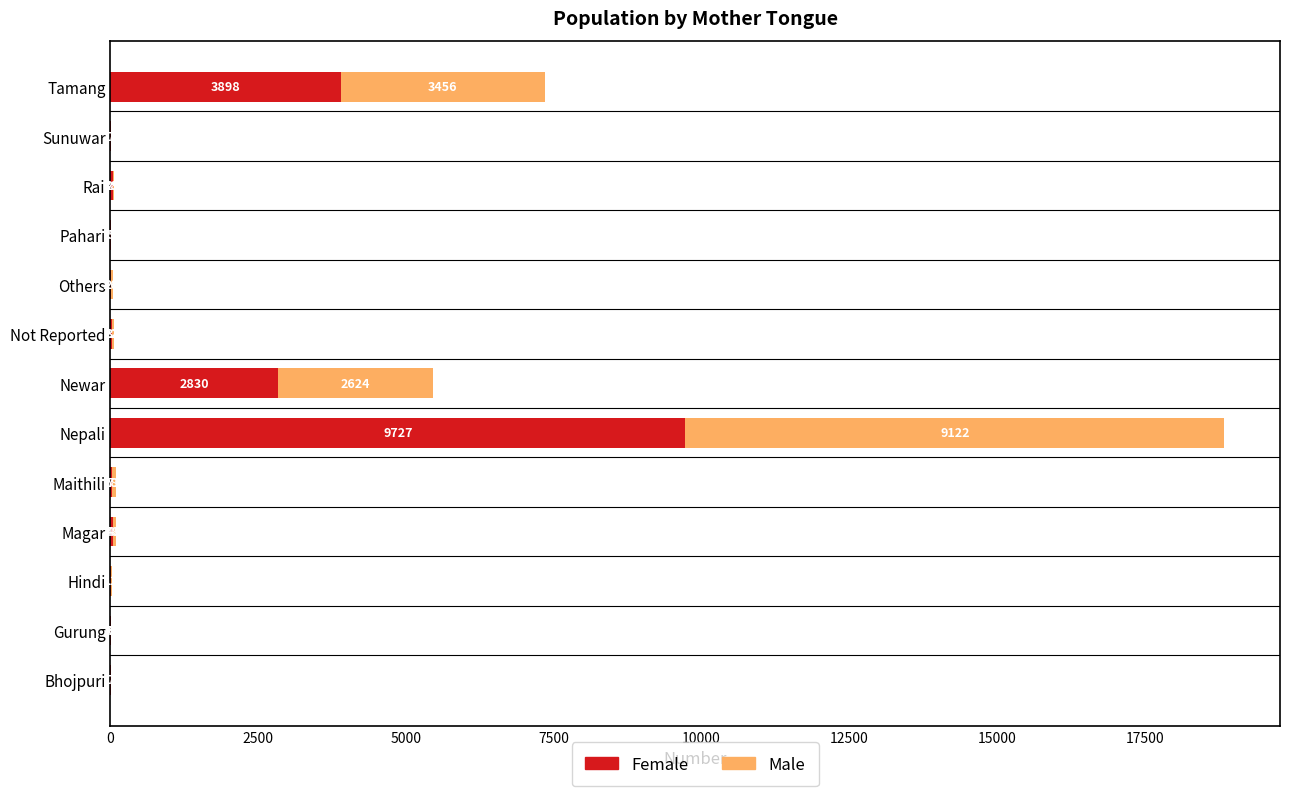

Which category has the highest value in the Female series?

Nepali